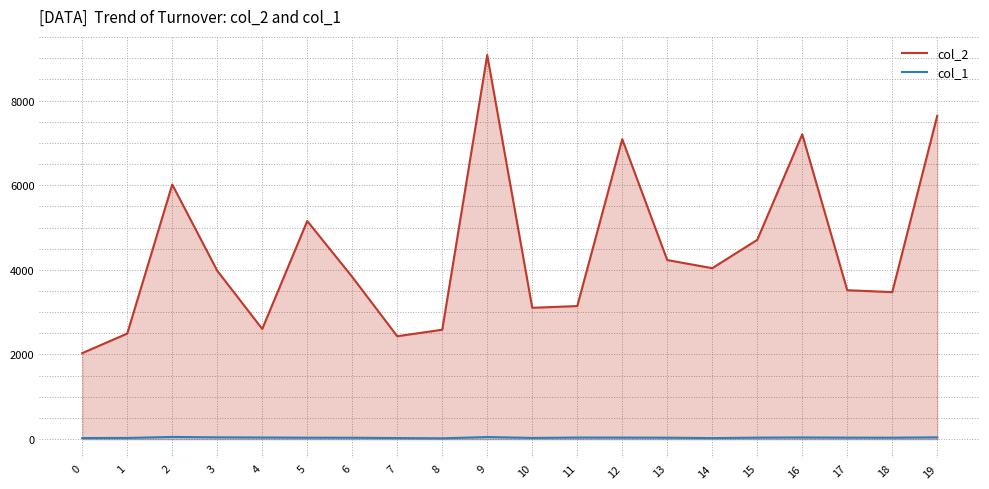

Reading right to left, what are all the values shown in this chart?

col_2: 7641	3474	3518	7202	4709	4039	4231	7086	3144	3103	9074	2585	2431	3832	5154	2603	3979	6016	2494	2032
col_1: 42	34	35	39	35	24	34	36	37	28	49	19	25	33	34	38	42	51	28	26